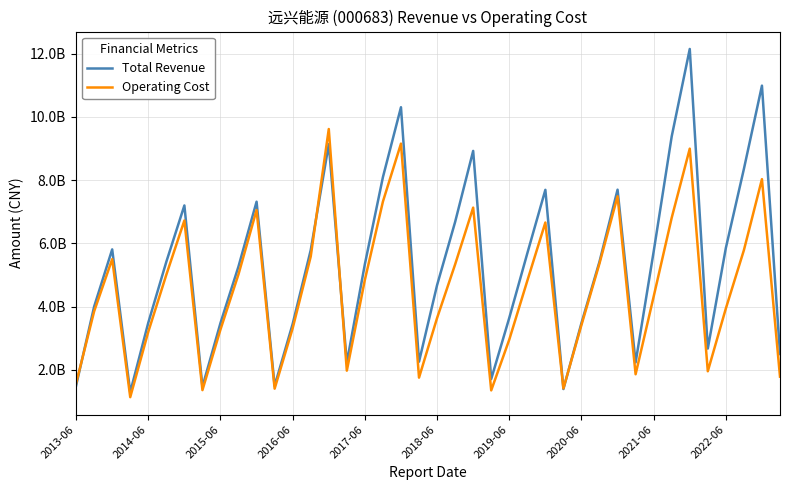

List the series in order of their peak value, highest first.

Total Revenue, Operating Cost